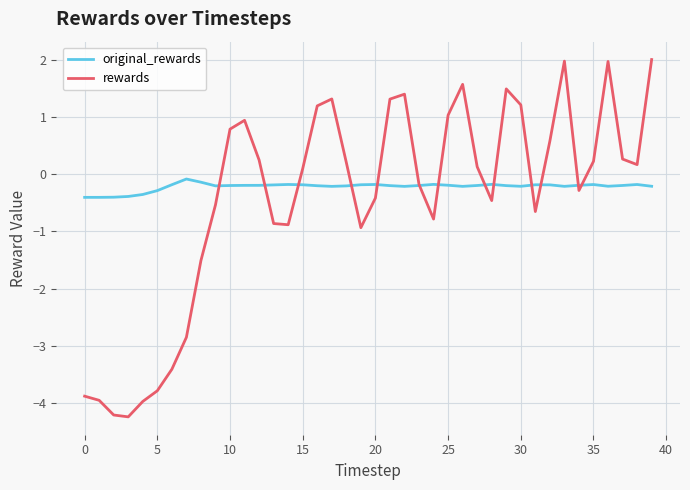

What is the highest value of the rewards series?

2.0